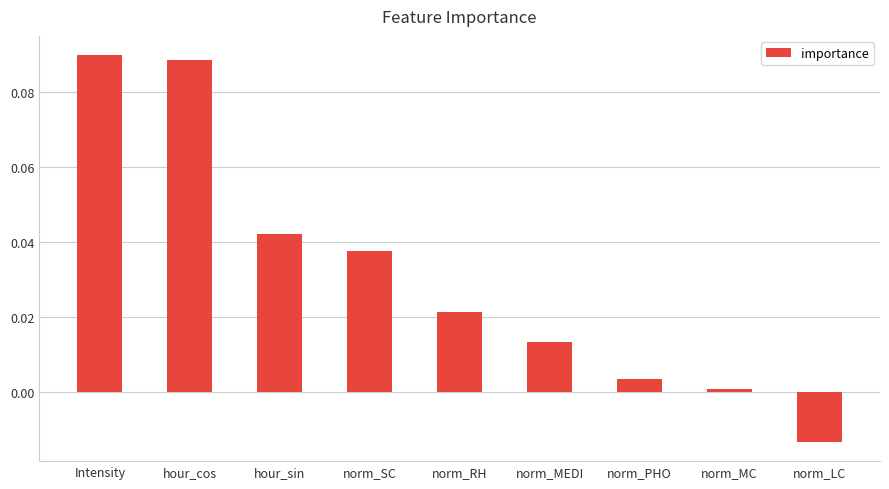

Is it true that the value at norm_LC is -0.0?

True